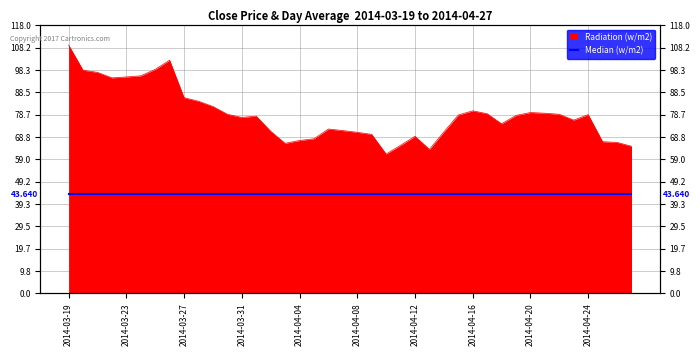

Count the number of values greater than 78.

21